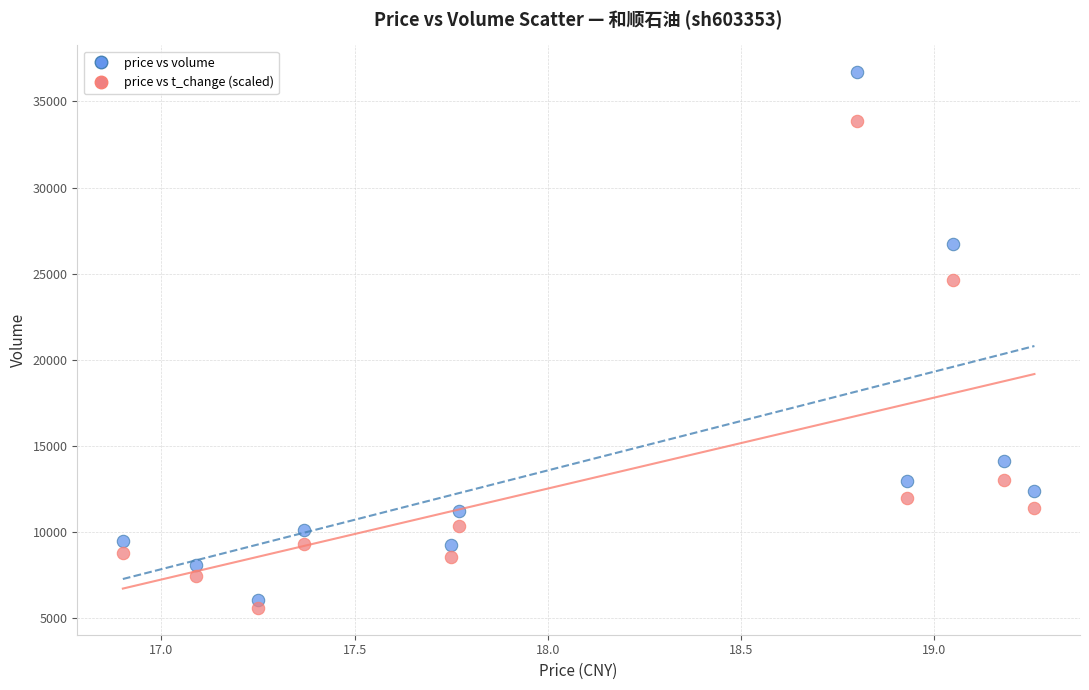

In the price vs volume series, what Y value is closest to 21380?

26732